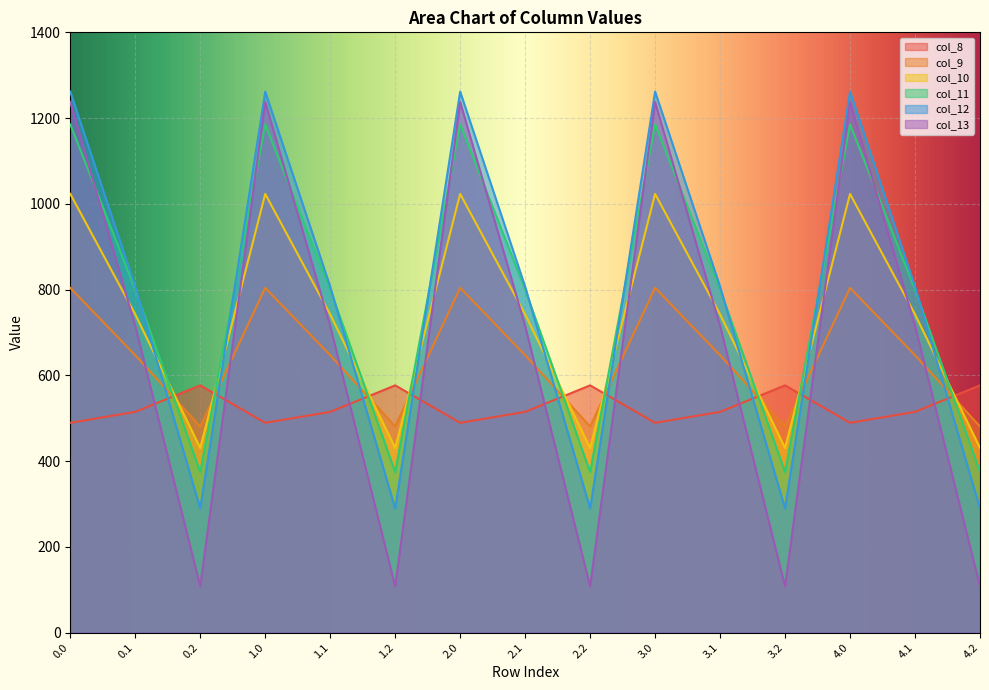

What is the difference between the maximum and minimum values in the col_12 series?

972.1